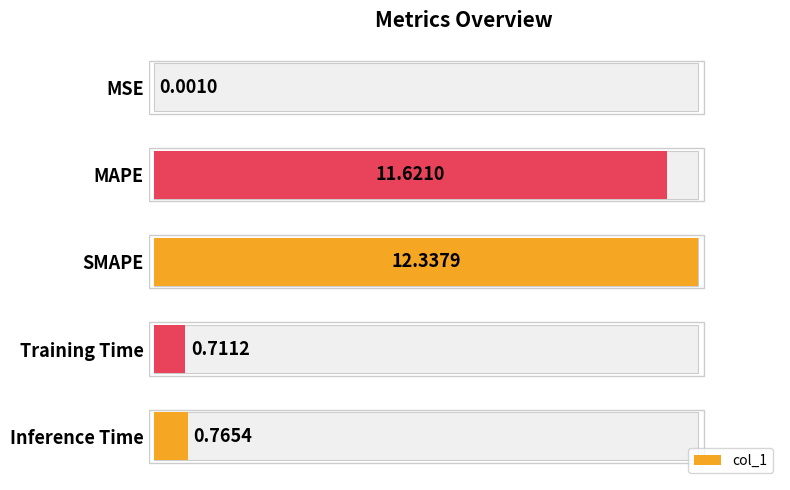

Does the chart contain any negative values?

No